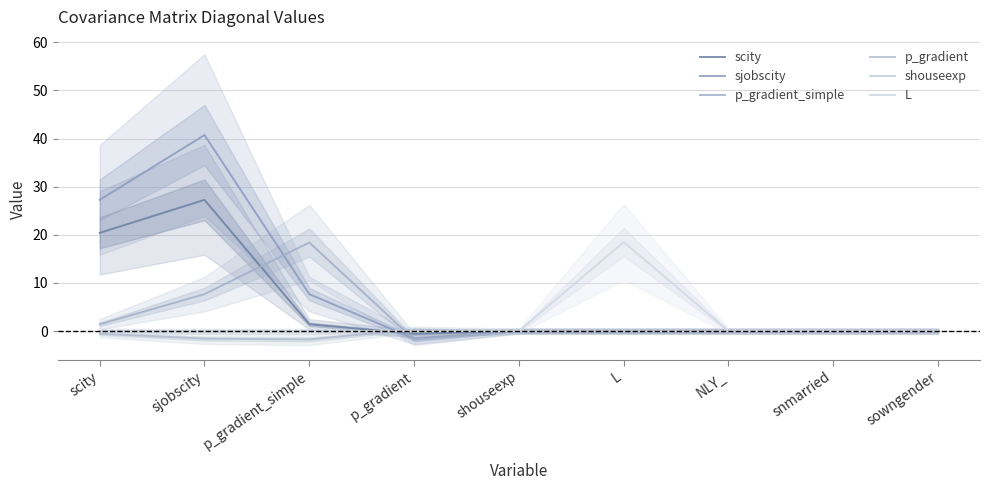

In L, how many points are higher than both neighbors (excluding endpoints)?

1